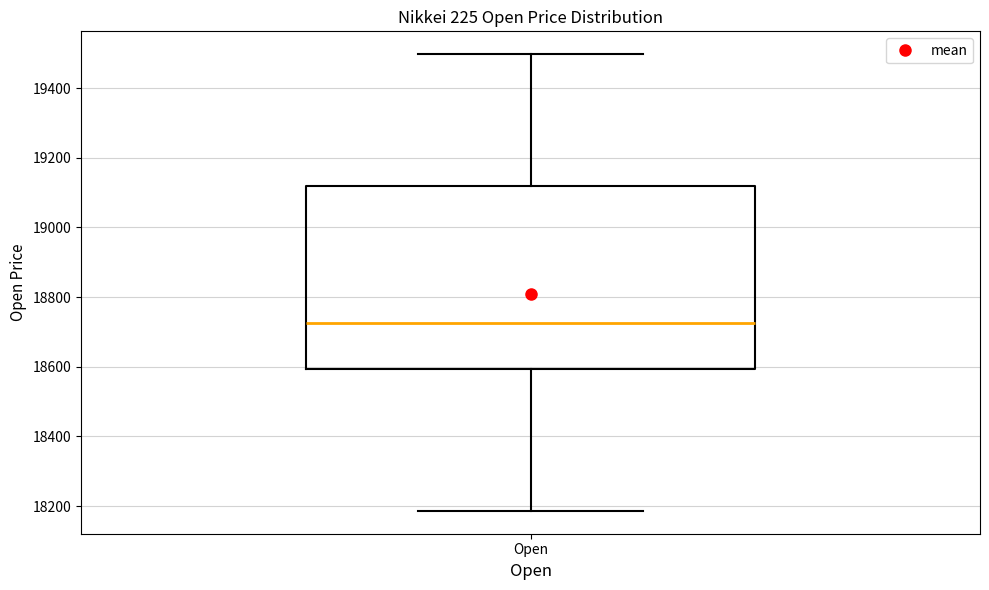

Where does the lower whisker of the box for Open end on the y-axis? The values are not printed on the chart, so give them approximately, as read against the axis.

18180